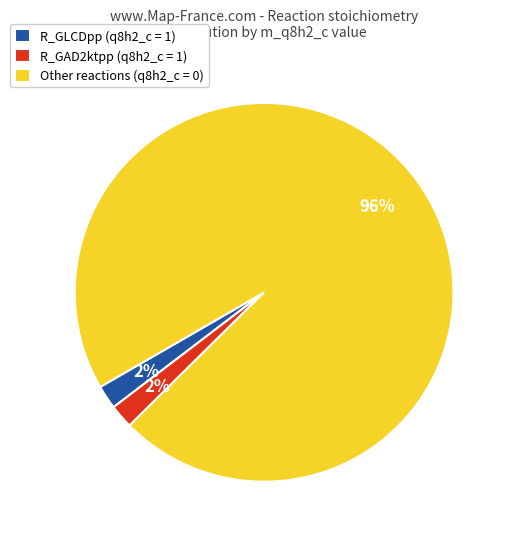

Count the number of slices in the pie.

3